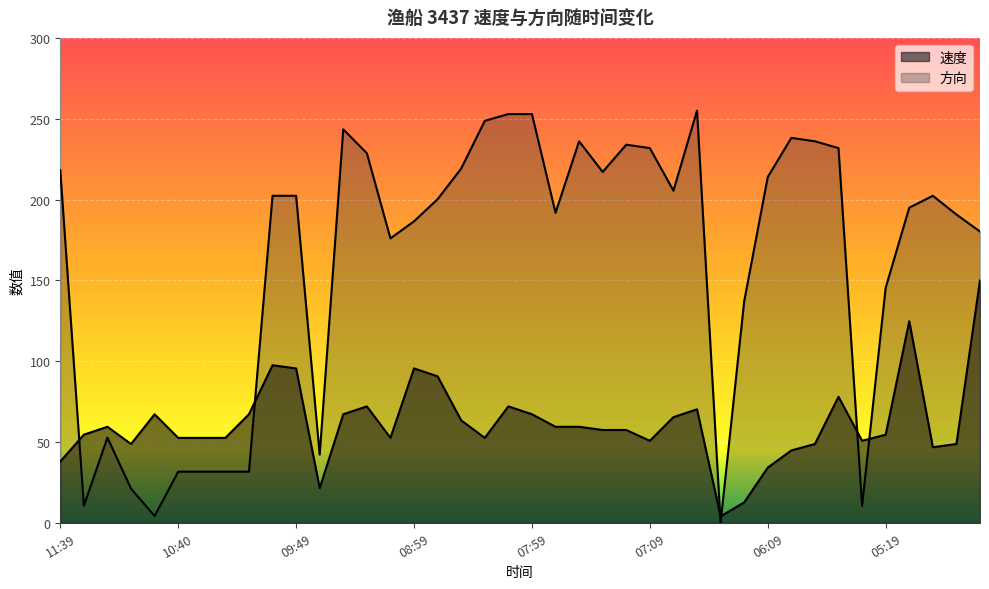

The 速度 series shows 78.1 at 04:49. True or false?

False